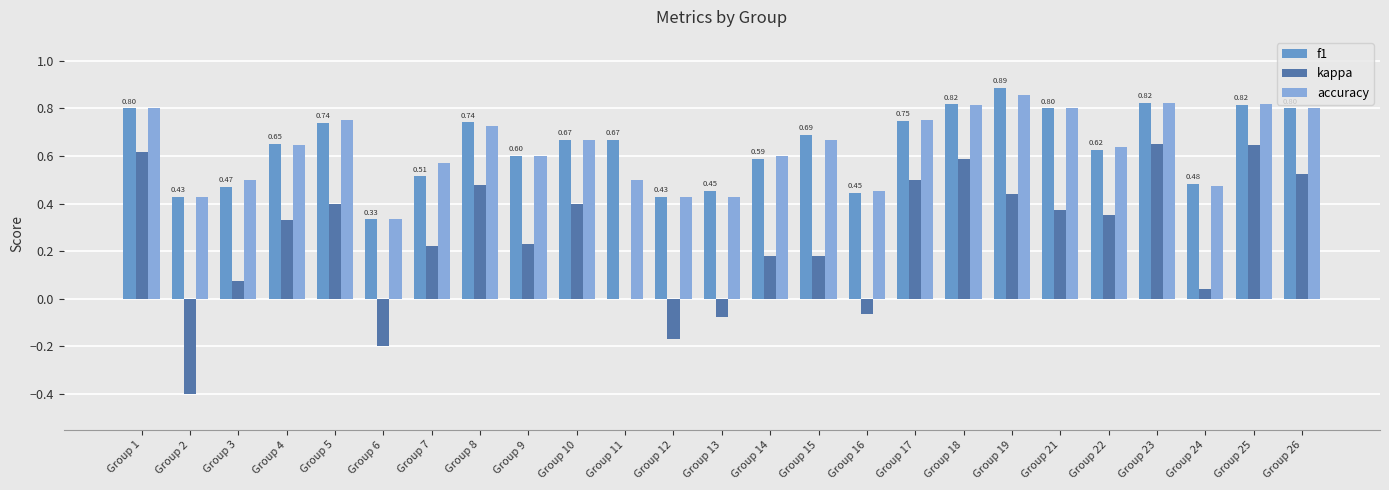

True or false: f1 has a value of 0.6 at Group 19.

False